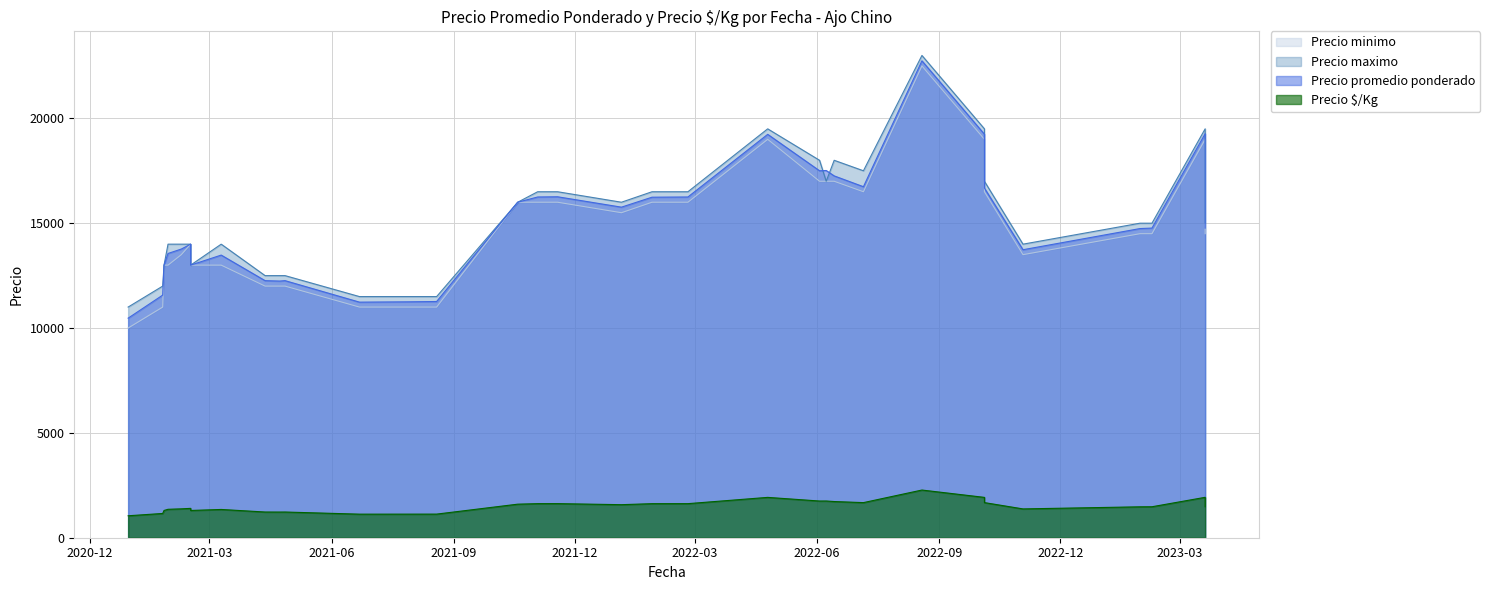

What is the difference between the Precio promedio ponderado values at 12 and 3?

2485